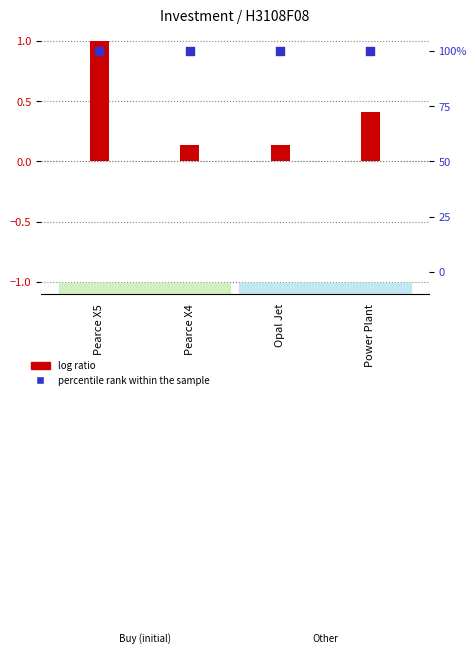

At which category is the sum across all series the highest?

Pearce X5